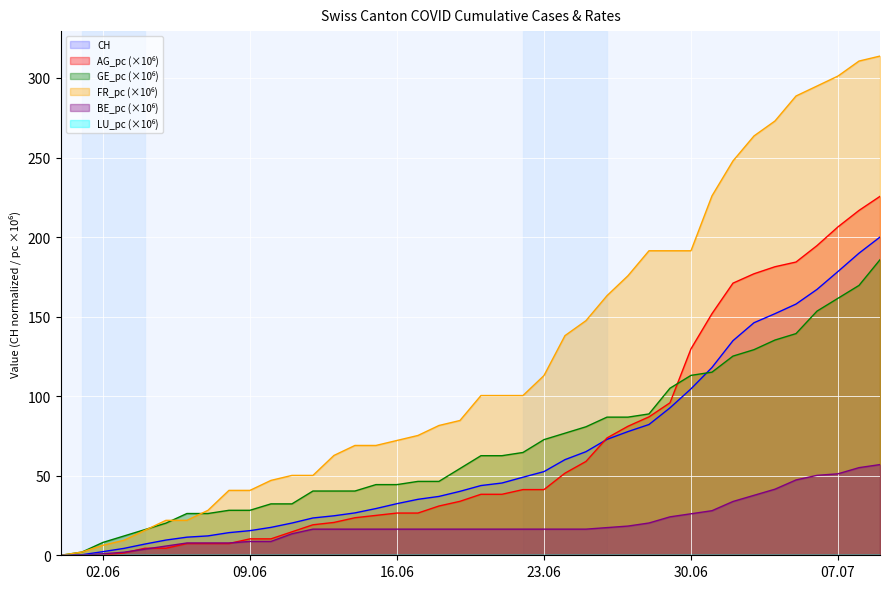

What is the difference between the GE_pc values at 2020-06-17 and 2020-05-31?

46.4